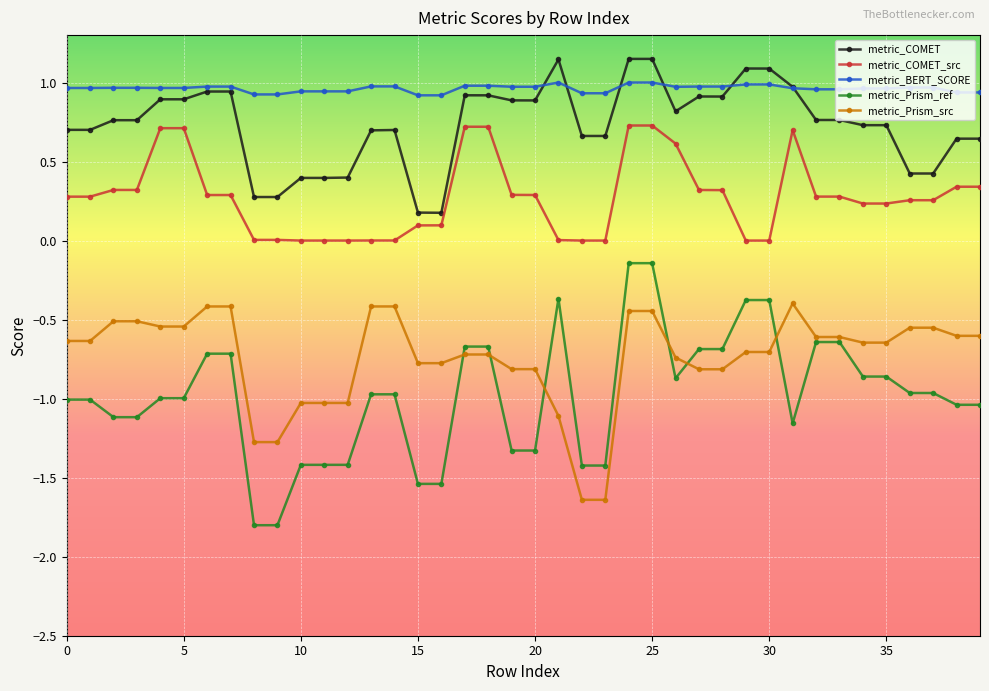

Which series has the largest range (max minus min)?

metric_Prism_ref